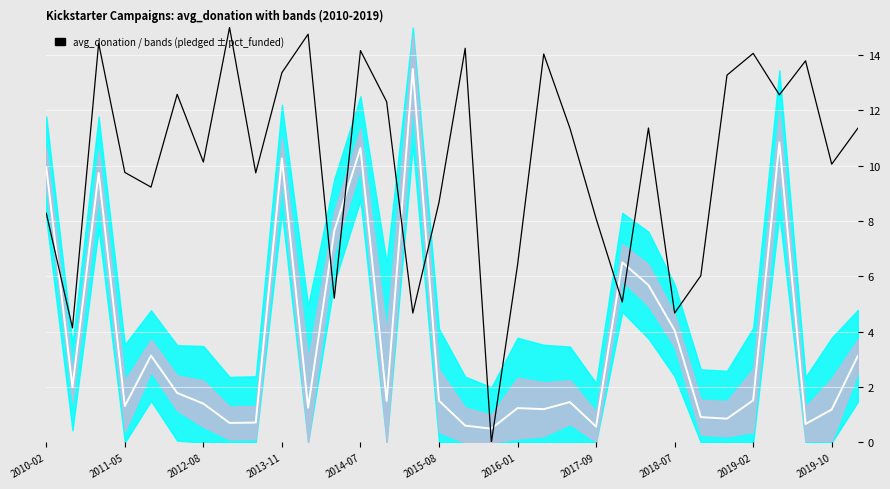

List the series in order of their peak value, lowest first.

centre (pledged), avg donation